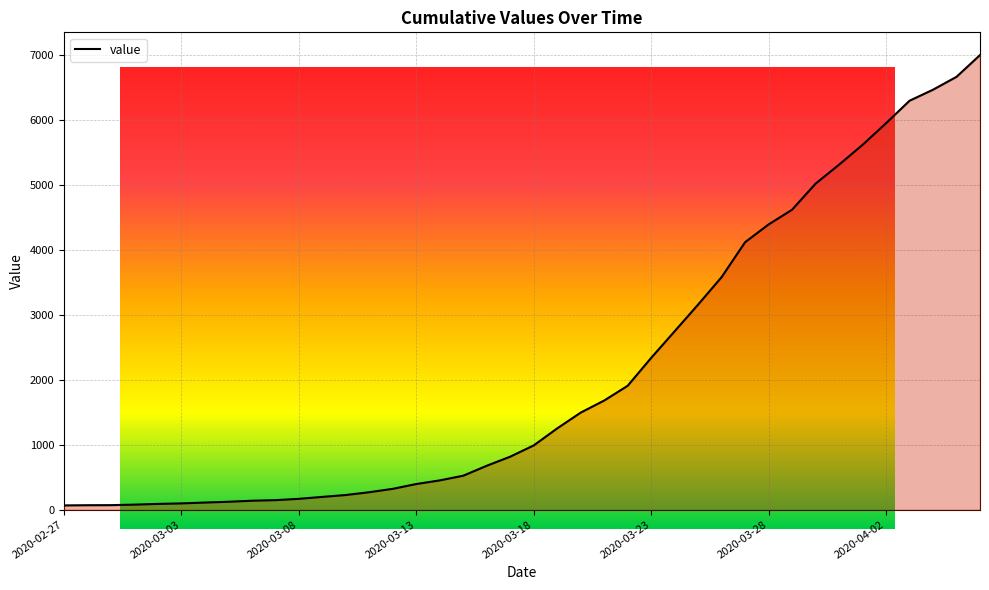

The value at 2020-02-27 is 42. True or false?

False